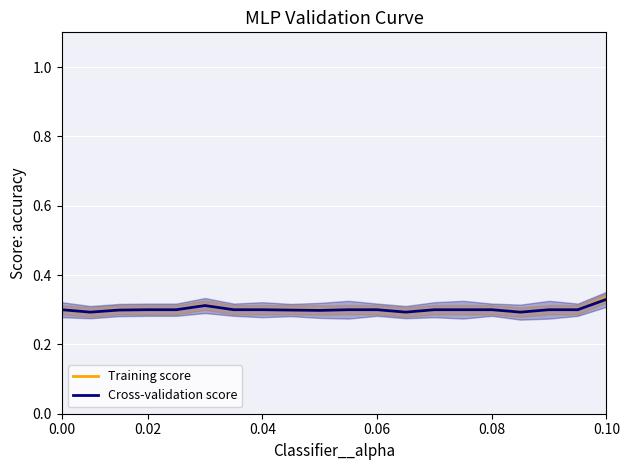

Does the chart display data point markers on the line(s)?

No